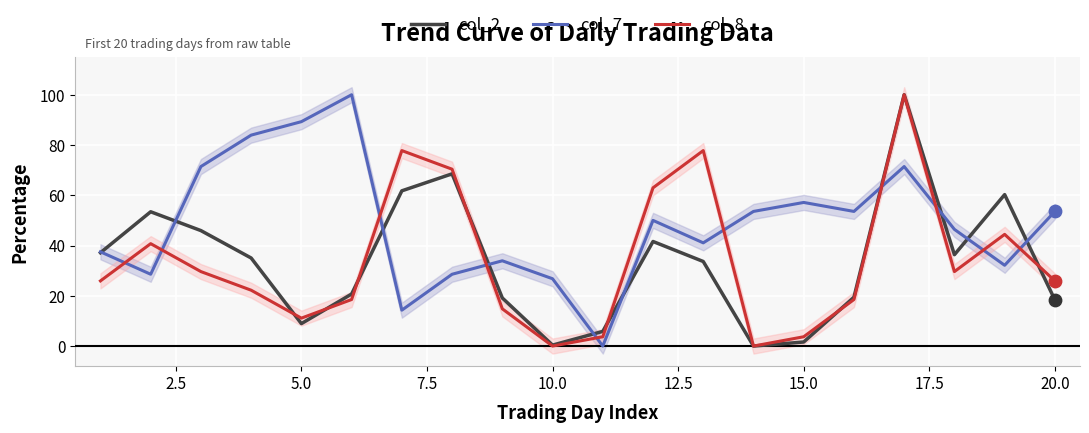

Which series has the largest total across all categories?

col_7